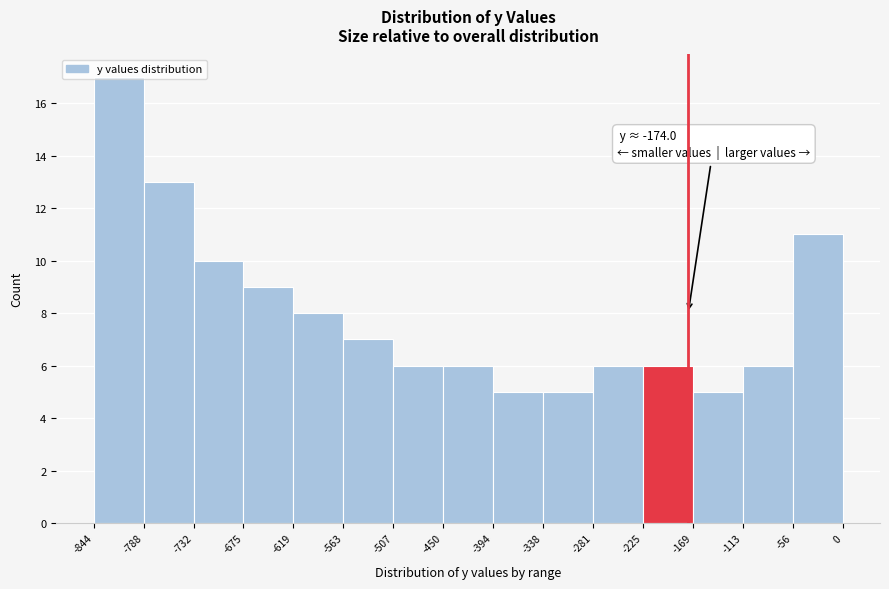

Which range on the x-axis has the tallest bar?

-844 to -788